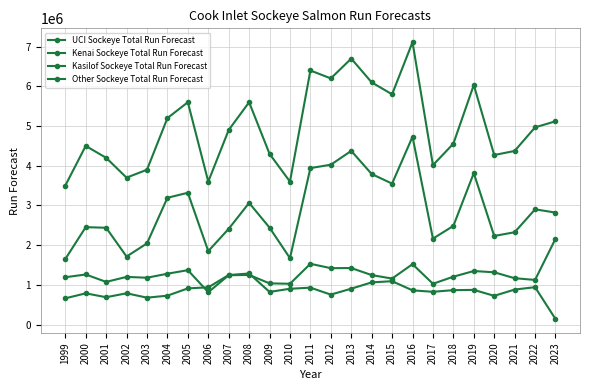

How many lines are shown in the chart?

4